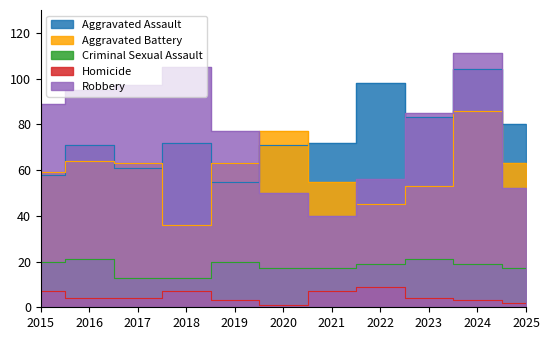

How many data points in Homicide are above 4?

4